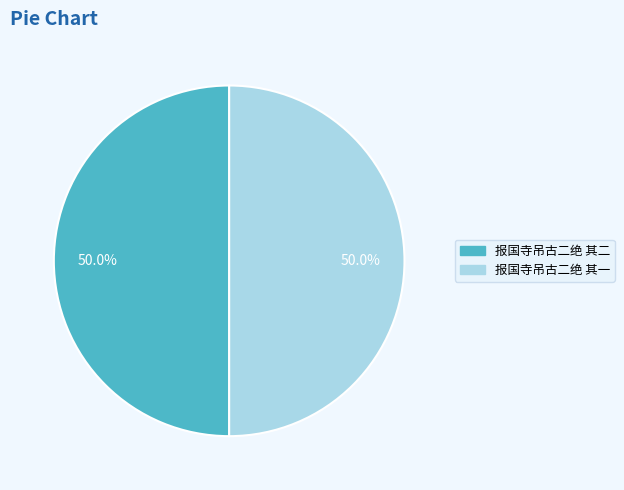

Approximately how many times larger is the value at 报国寺吊古二绝 其一 compared to 报国寺吊古二绝 其二?

1.0